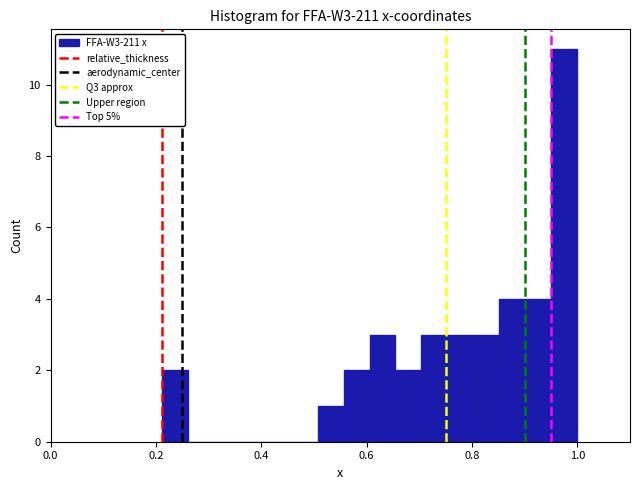

Around what value on the x-axis is the tallest bar? Give the approximate position of its centre, as read against the axis.

0.98